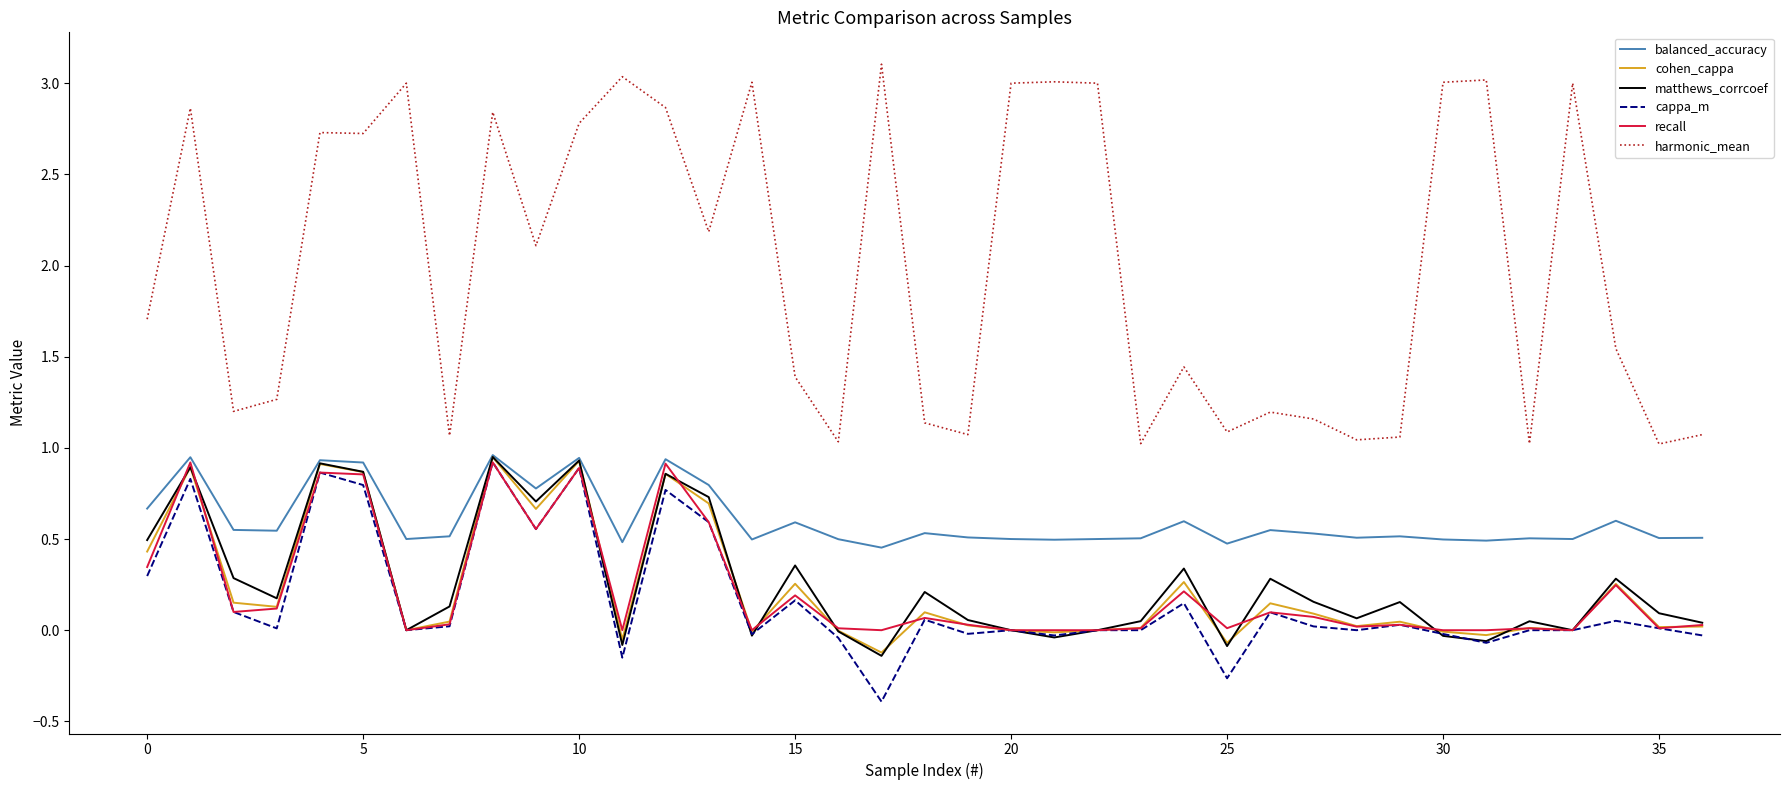

True or false: balanced_accuracy and harmonic_mean intersect in this chart.

False